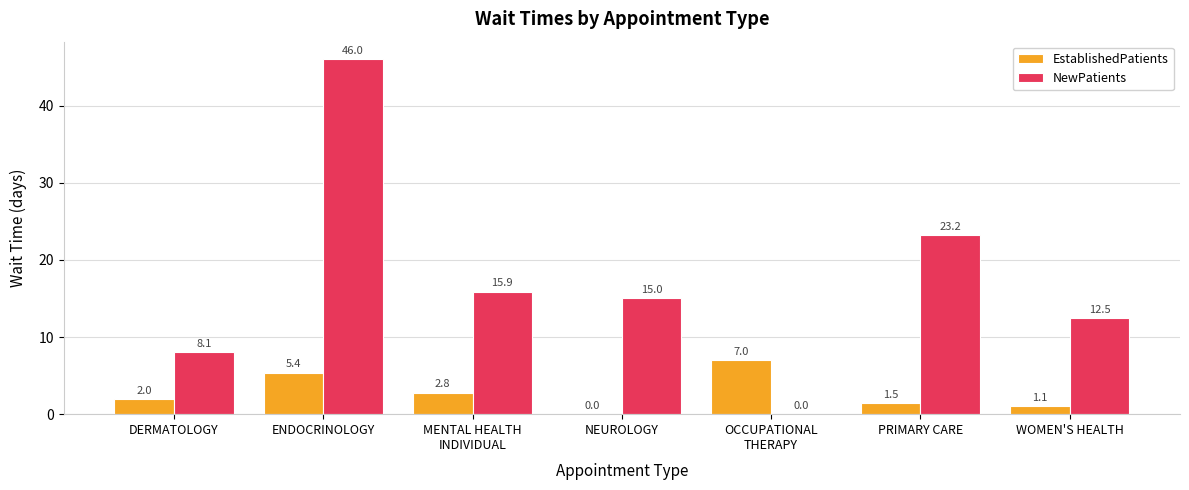

At which label does NewPatients first exceed 15?

ENDOCRINOLOGY